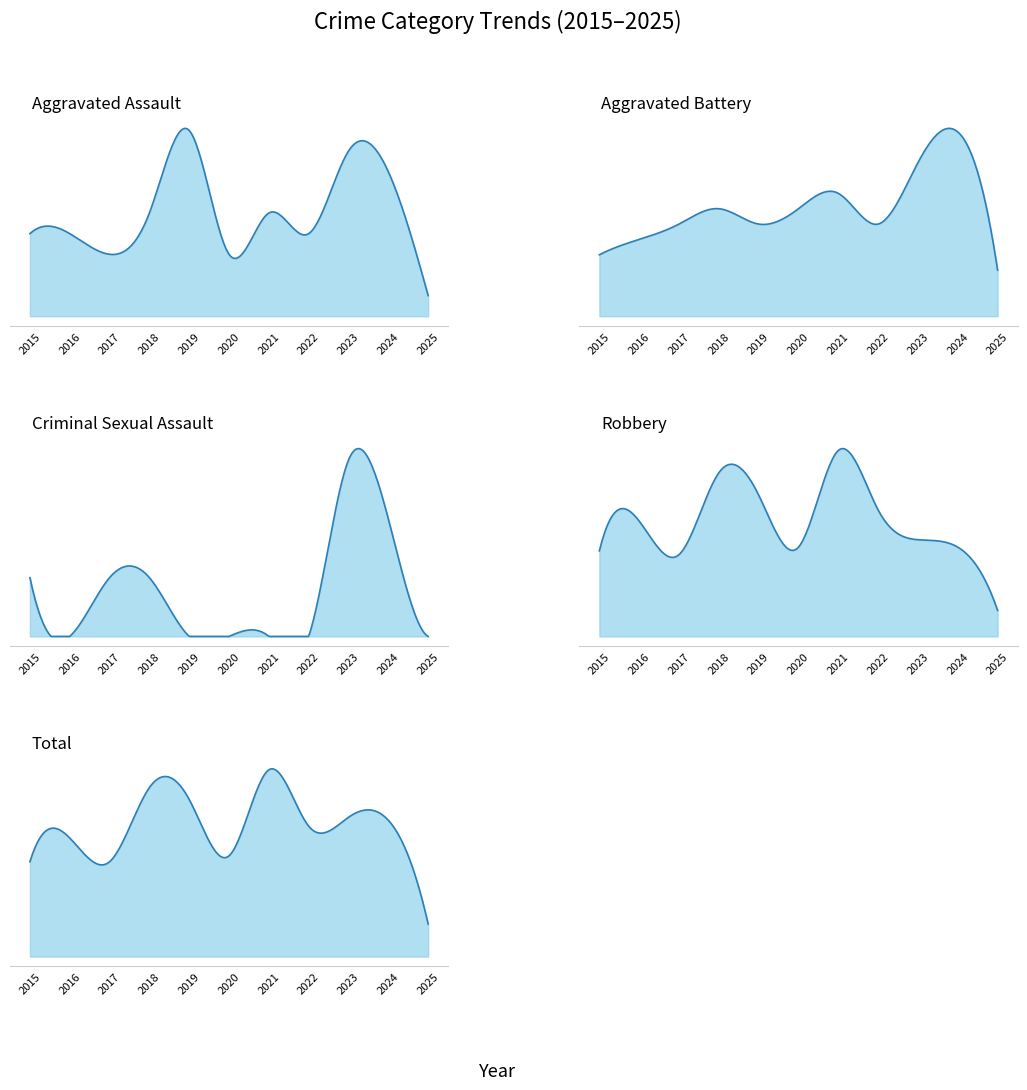

Count the Aggravated Assault values in the range 3 to 7.

8